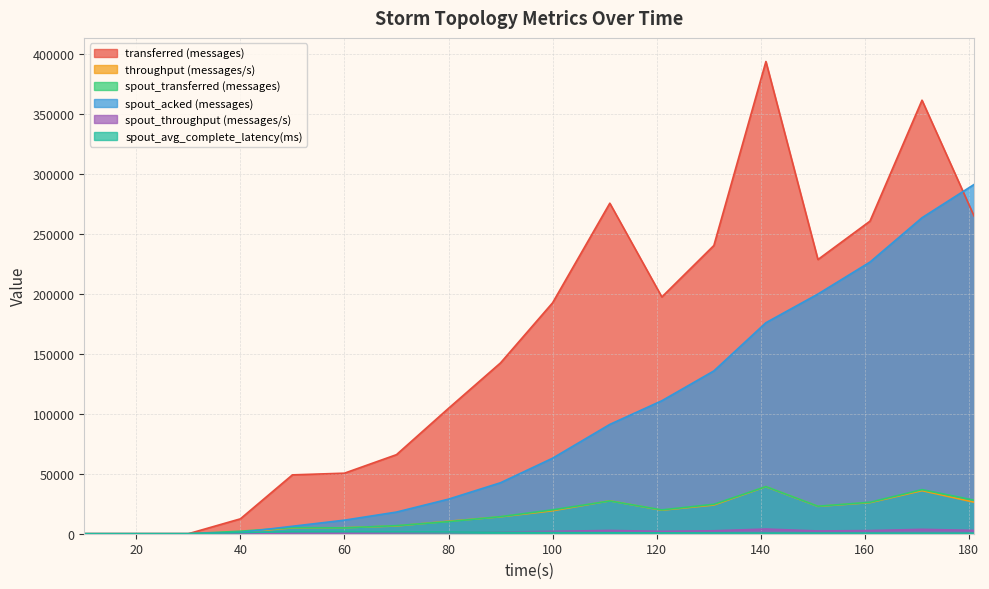

Count the number of categories in the chart.

18